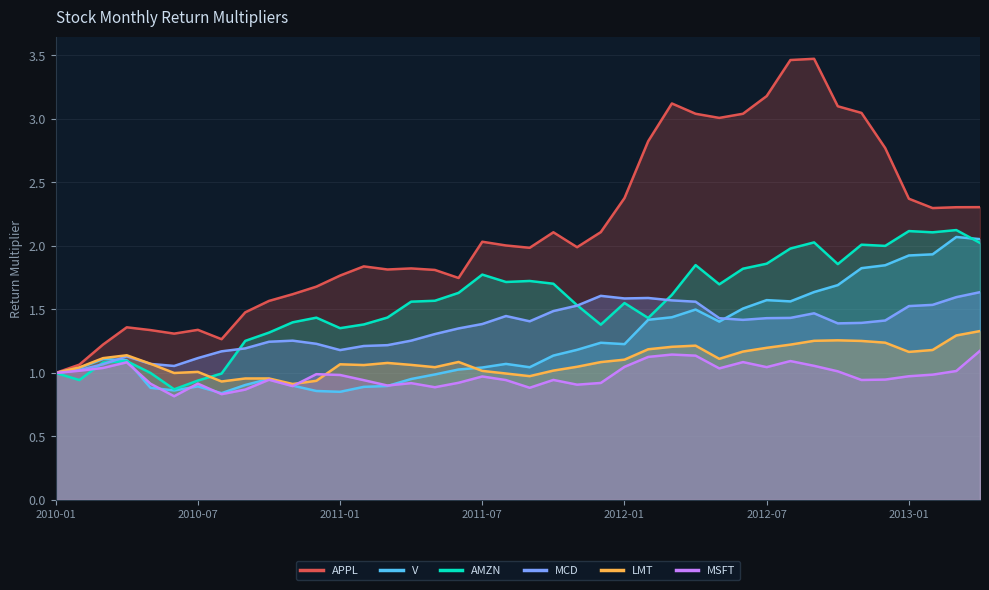

What is the difference between the highest and lowest values at 10?

0.7